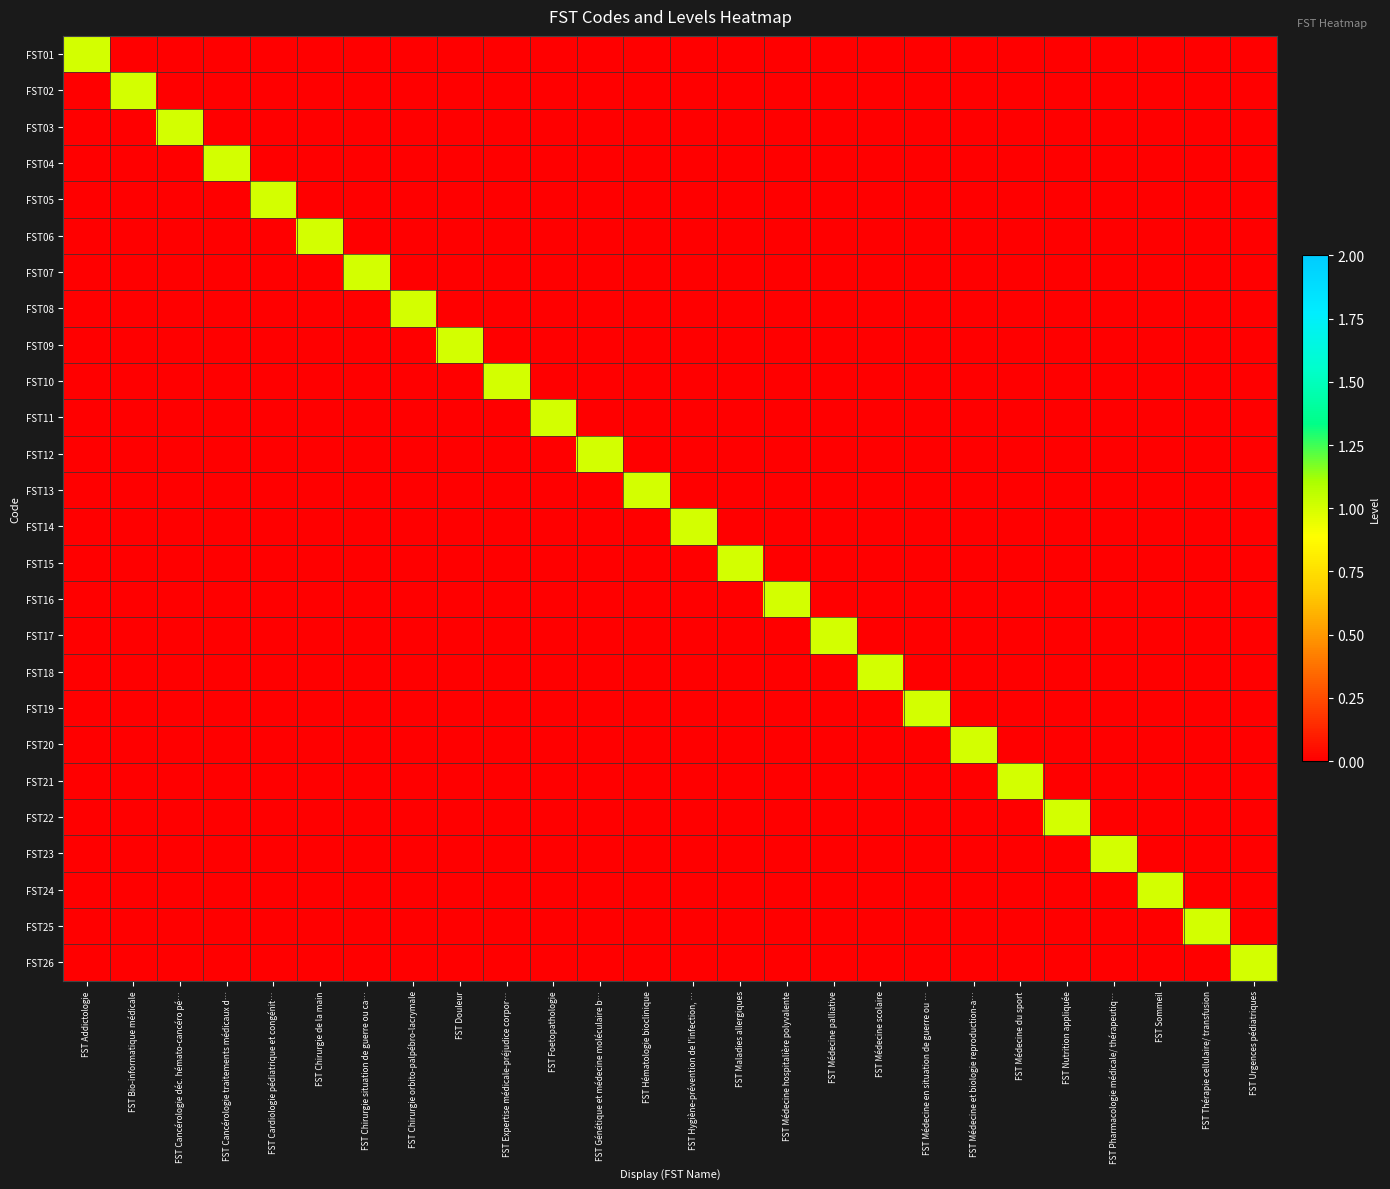

At how many categories does at least one series exceed 0?

26